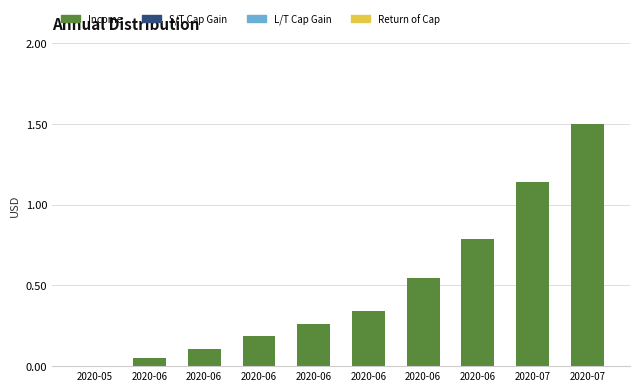

Reading left to right, extract all data points from this chart.

Income: 2020-05=0.0	2020-06=0.1	2020-06=0.1	2020-06=0.2	2020-06=0.3	2020-06=0.3	2020-06=0.5	2020-06=0.8	2020-07=1.1	2020-07=1.5
S/T Cap Gain: 2020-05=0.0	2020-06=0.0	2020-06=0.0	2020-06=0.0	2020-06=0.0	2020-06=0.0	2020-06=0.0	2020-06=0.0	2020-07=0.0	2020-07=0.0
L/T Cap Gain: 2020-05=0.0	2020-06=0.0	2020-06=0.0	2020-06=0.0	2020-06=0.0	2020-06=0.0	2020-06=0.0	2020-06=0.0	2020-07=0.0	2020-07=0.0
Return of Cap: 2020-05=0.0	2020-06=0.0	2020-06=0.0	2020-06=0.0	2020-06=0.0	2020-06=0.0	2020-06=0.0	2020-06=0.0	2020-07=0.0	2020-07=0.0